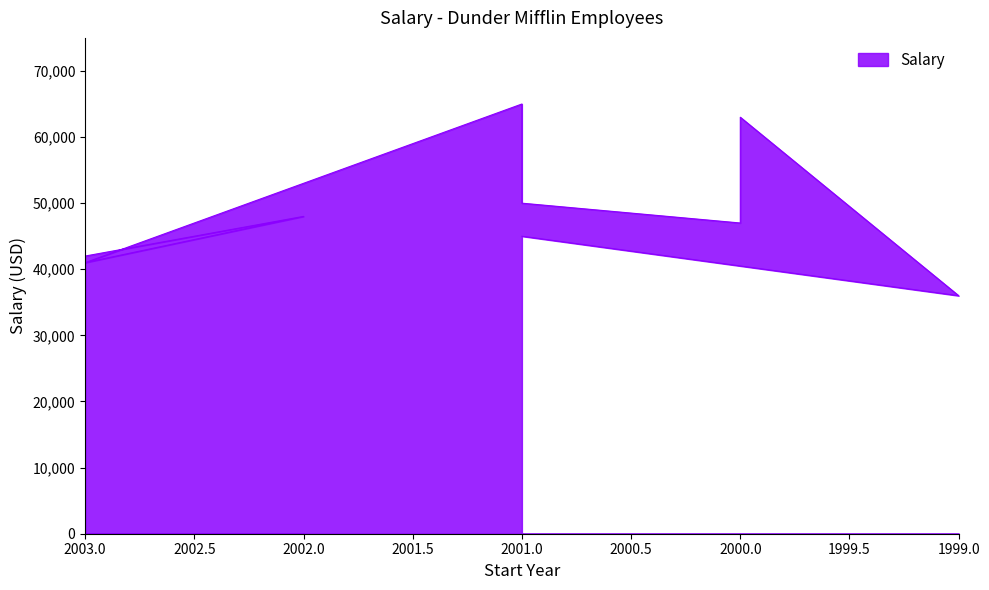

How many values are below 47000?

4